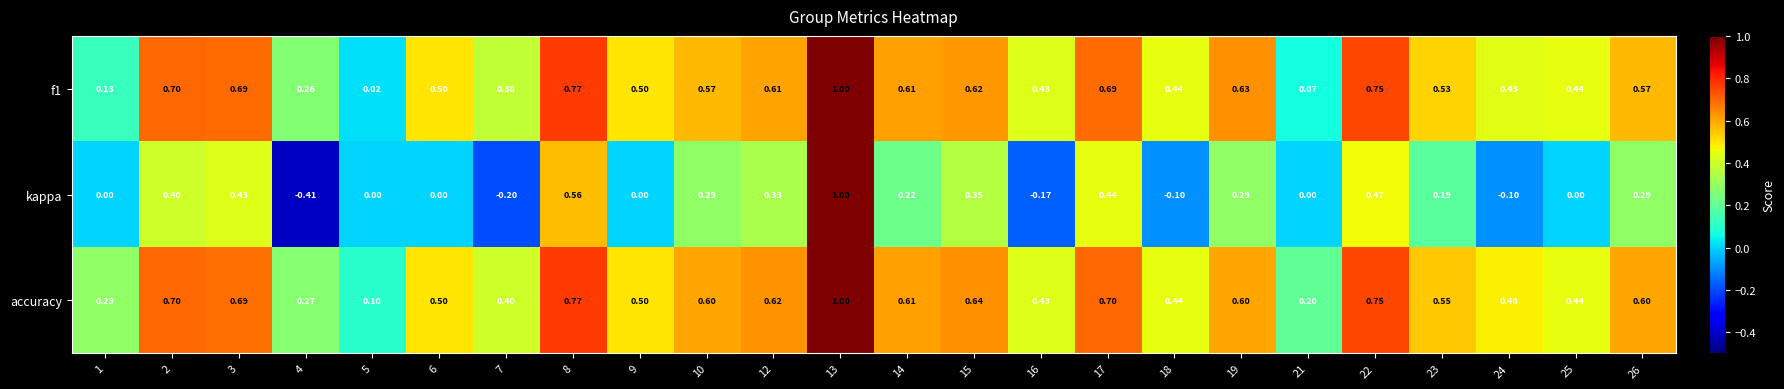

At which category is the sum across all series the highest?

13